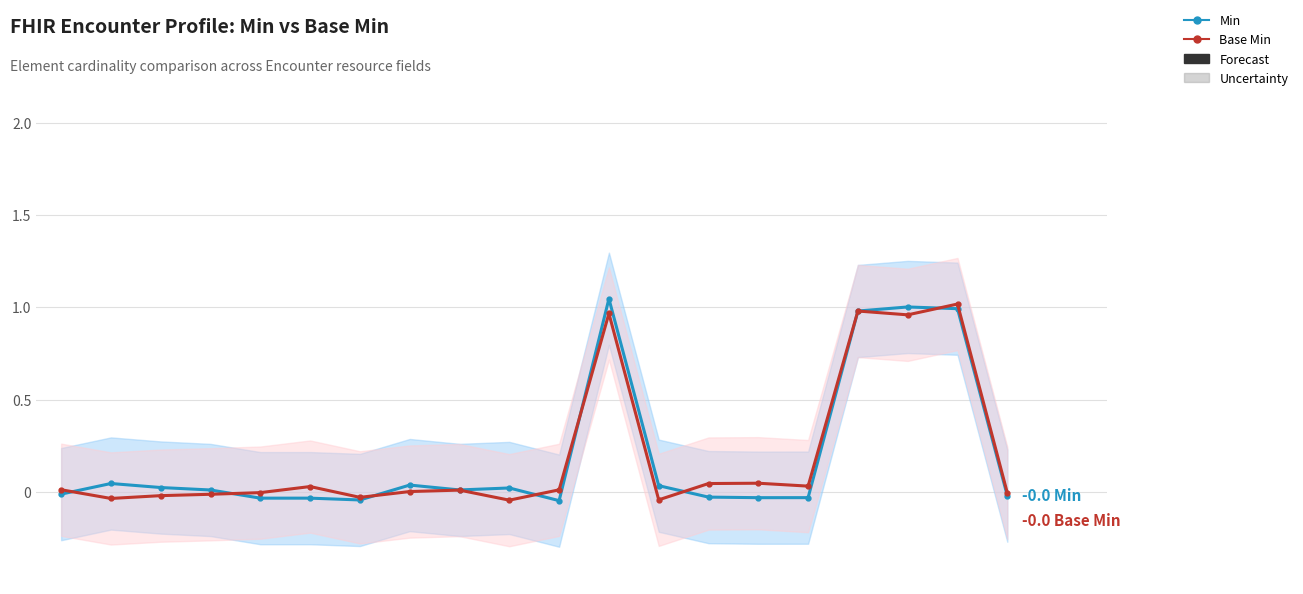

Between which two adjacent categories do Base Min and Min first intersect?

0 and 1